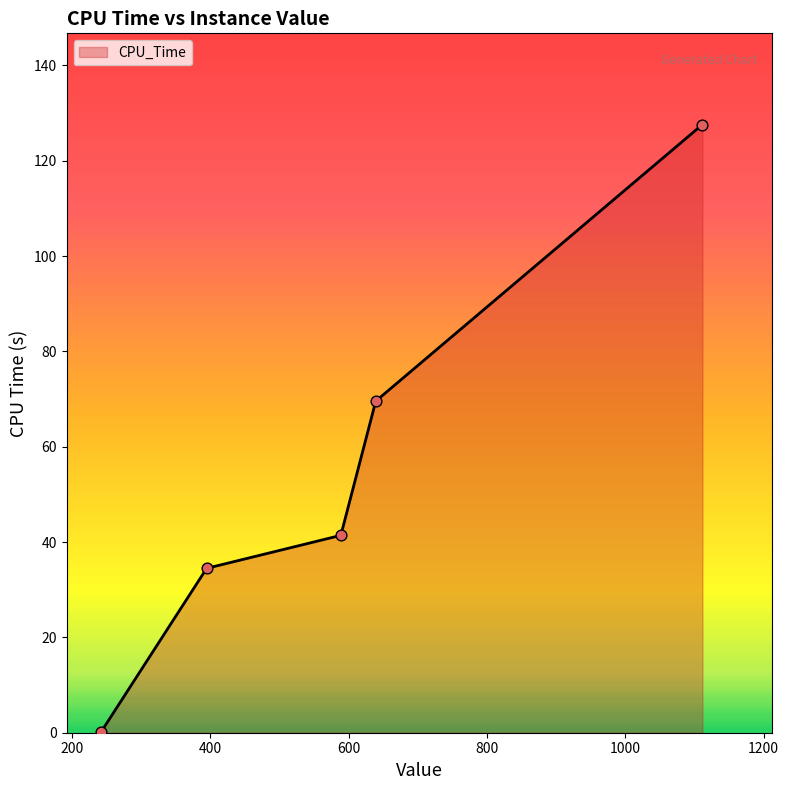

True or false: there are more than 2 points higher than both neighbors.

False